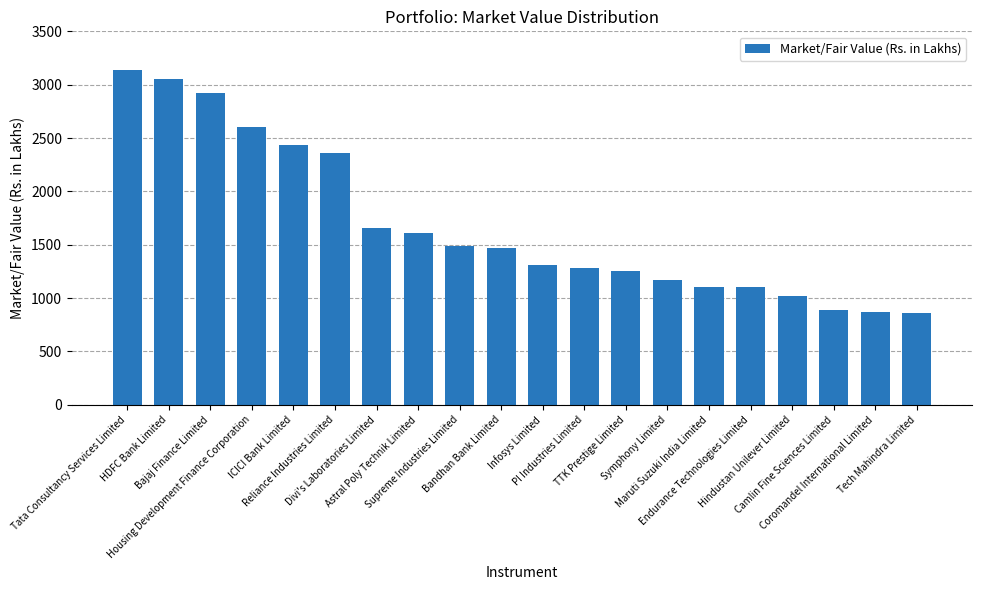

What is the label of the 9th bar from the left?

Supreme Industries Limited